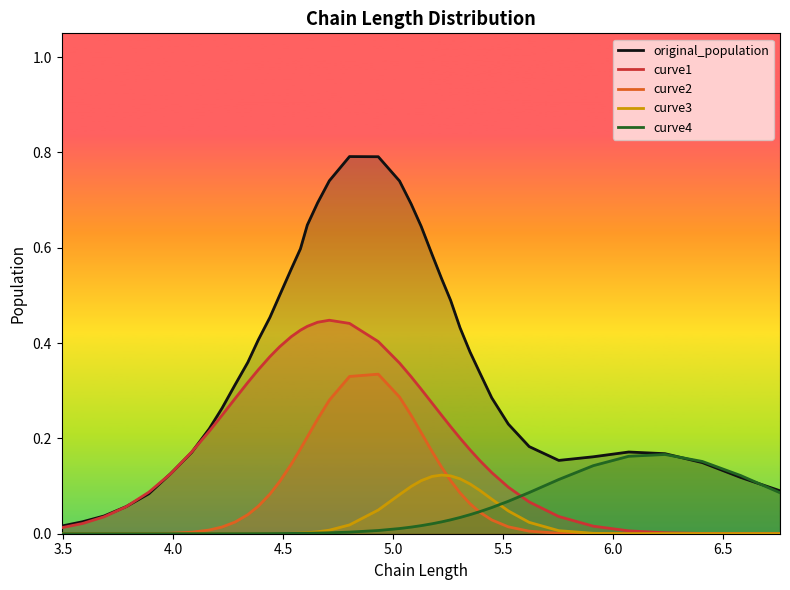

Rank the series by their maximum value, from lowest to highest.

curve3, curve4, curve2, curve1, original_population